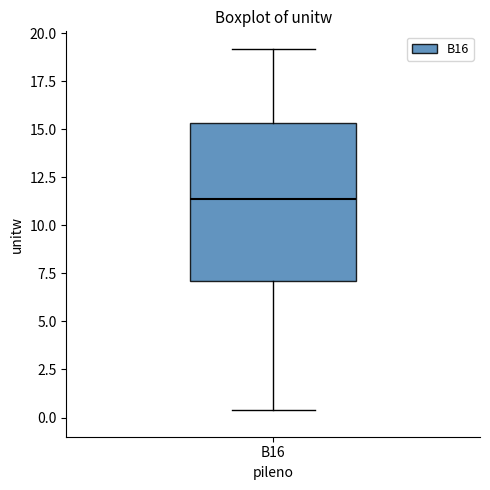

Where is the upper edge of the box for B16 on the y-axis? The values are not printed on the chart, so give them approximately, as read against the axis.

15.5